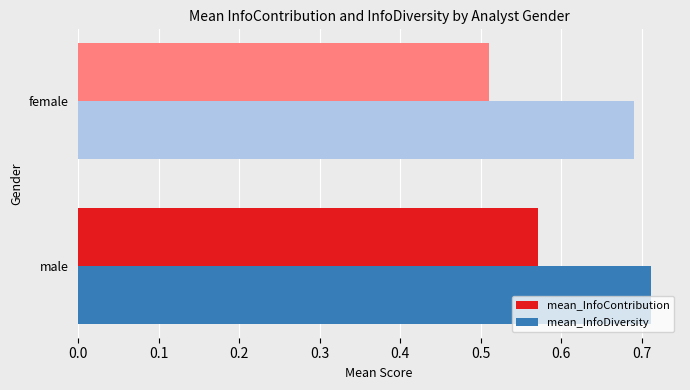

What is the sum of the mean_InfoDiversity values at female and male?

1.4